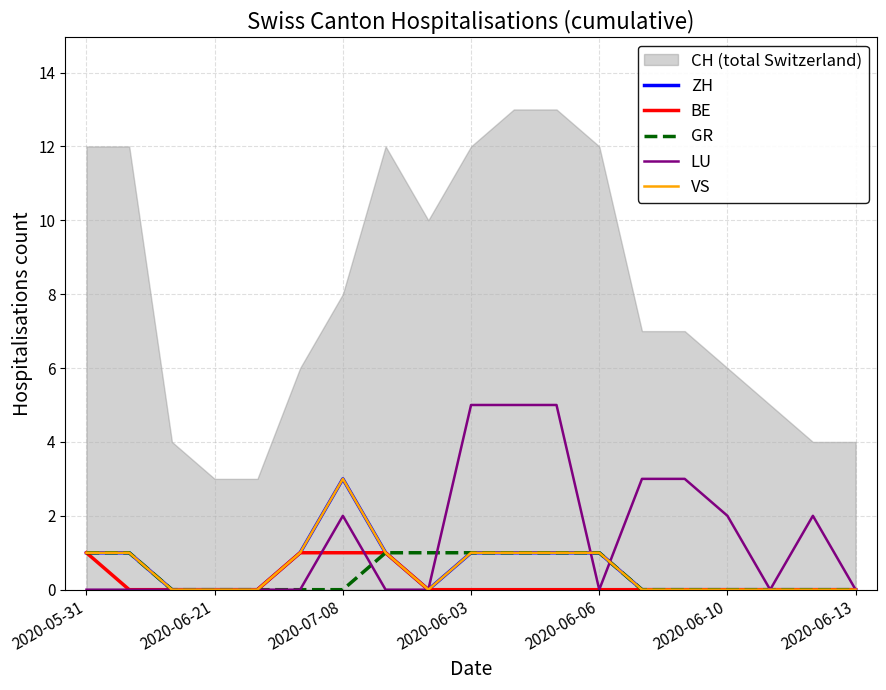

True or false: ZH and VS intersect in this chart.

False